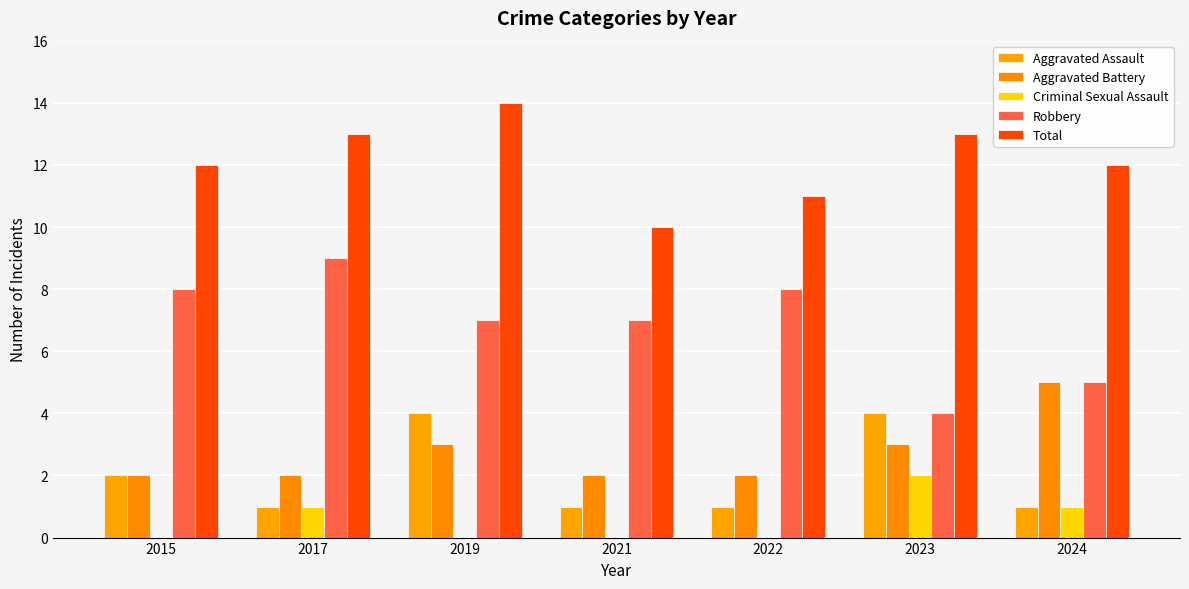

List the series in order of their peak value, highest first.

Total, Robbery, Aggravated Battery, Aggravated Assault, Criminal Sexual Assault